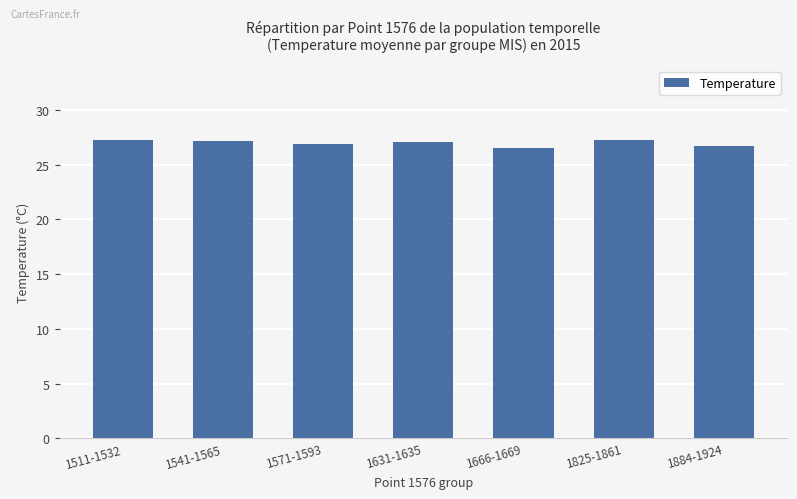

What is the difference between the values at 1825-1861 and 1631-1635?

0.2